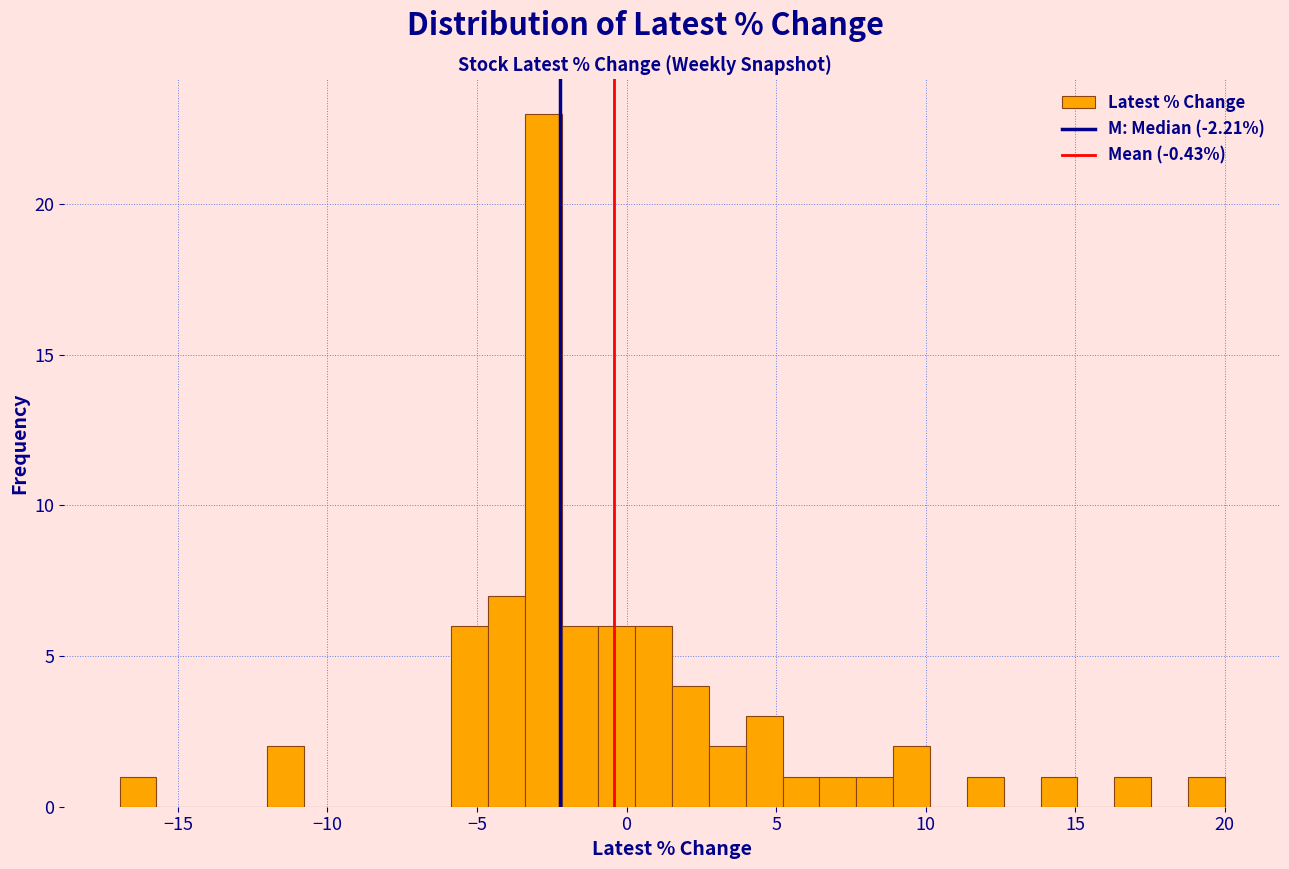

Around what value on the x-axis is the tallest bar? Give the approximate position of its centre, as read against the axis.

-3.0